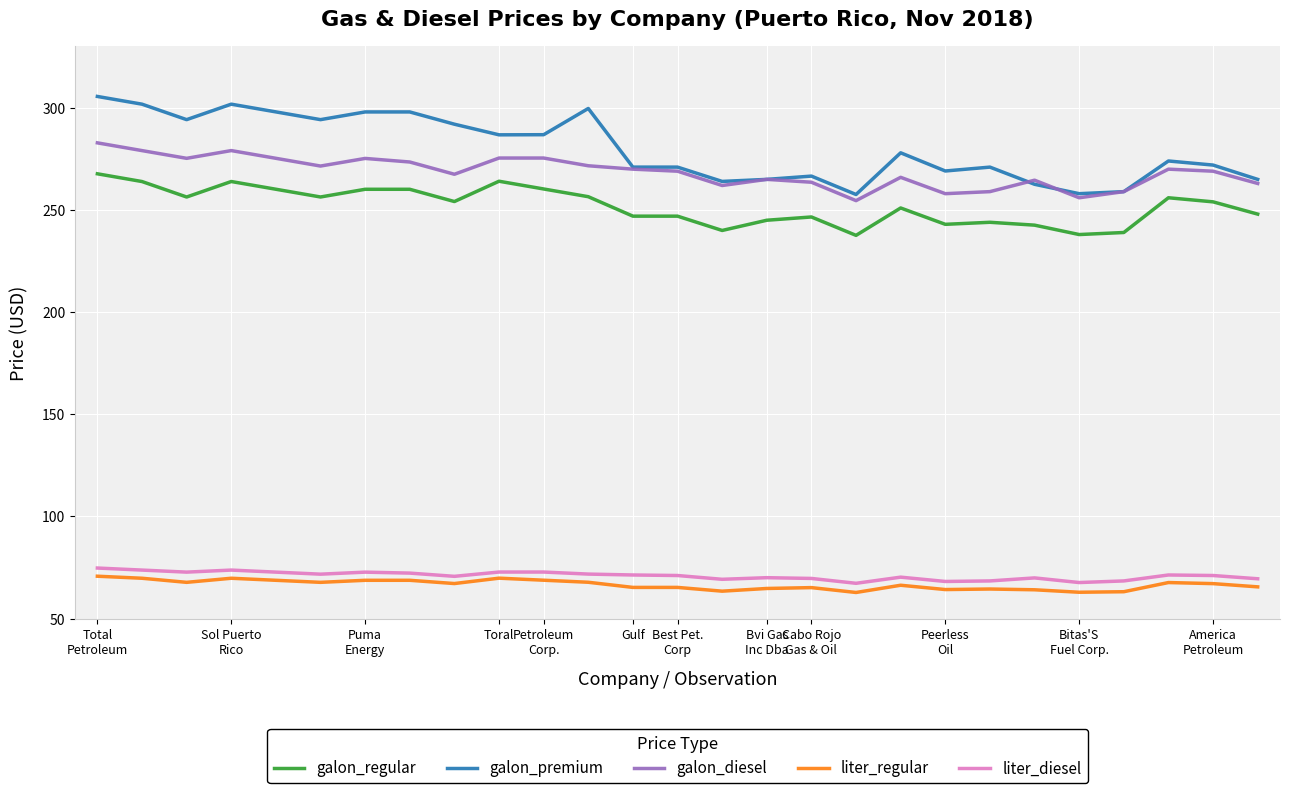

What is the greatest value displayed?

305.5